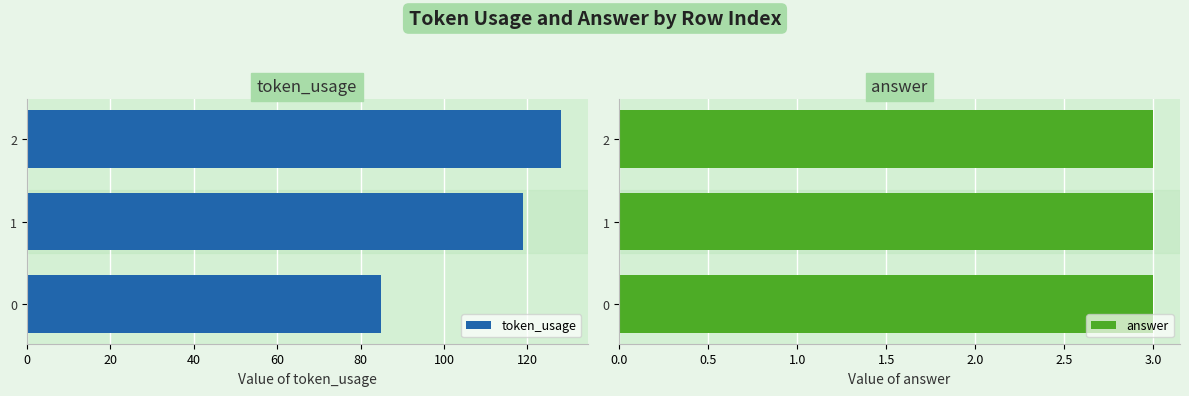

Rank the series by their average value, from lowest to highest.

answer, token_usage